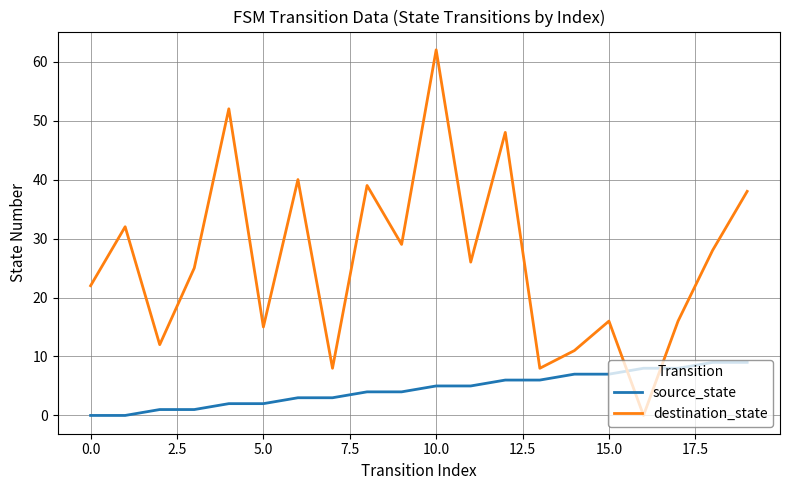

Which series has the largest total across all categories?

destination_state